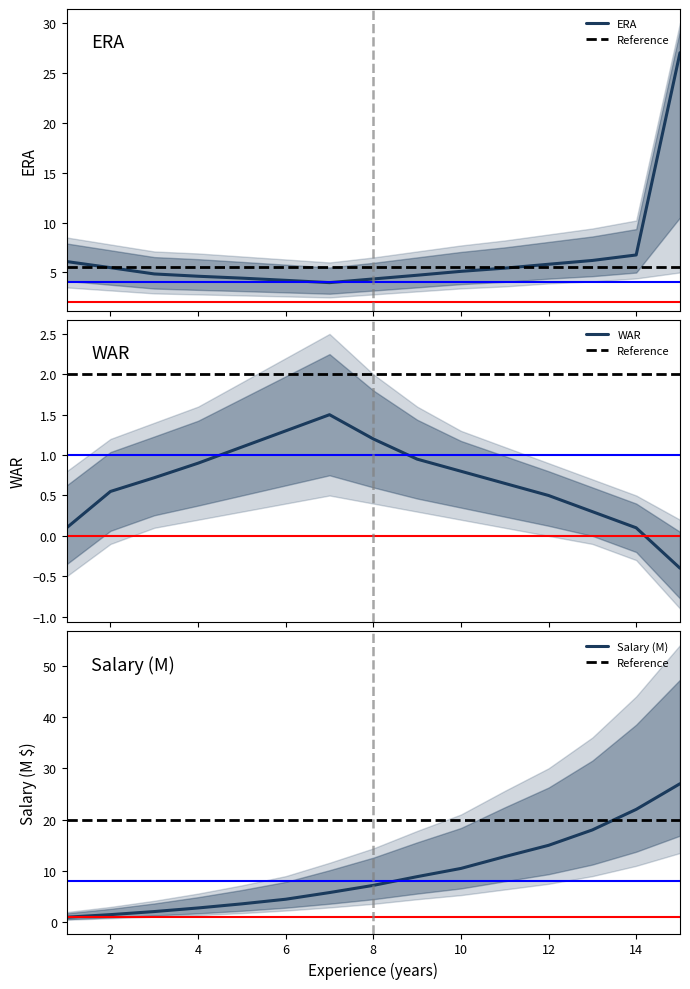

Which series has the largest total across all categories?

Reference